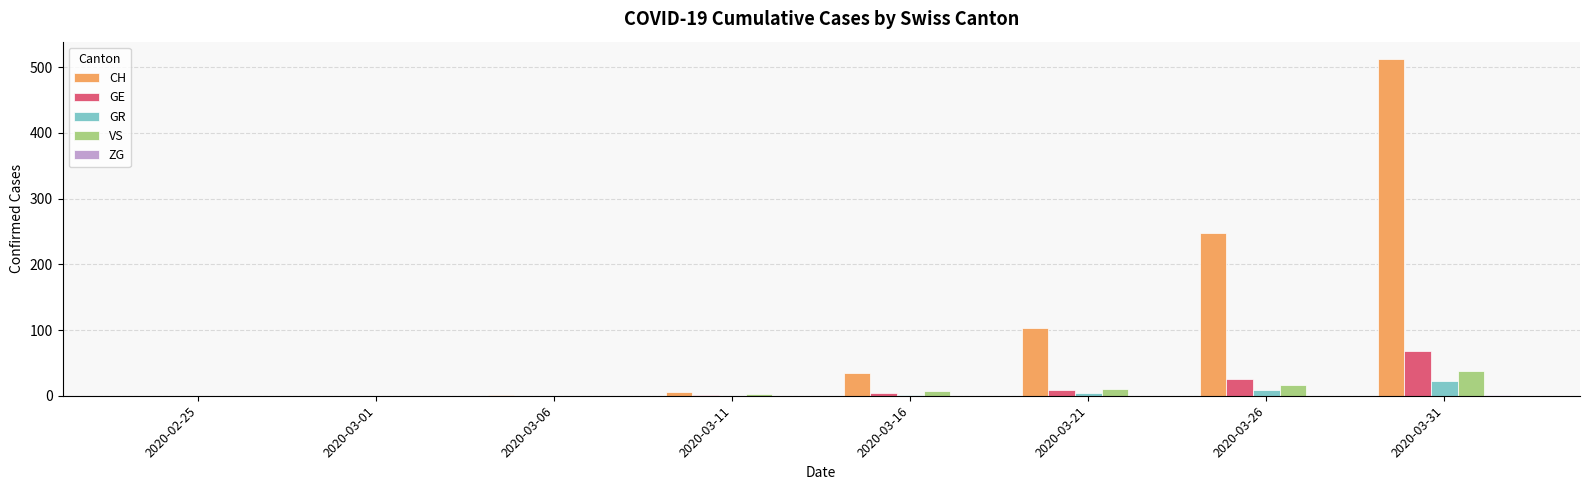

The value of VS at 2020-02-25 is 0. True or false?

True